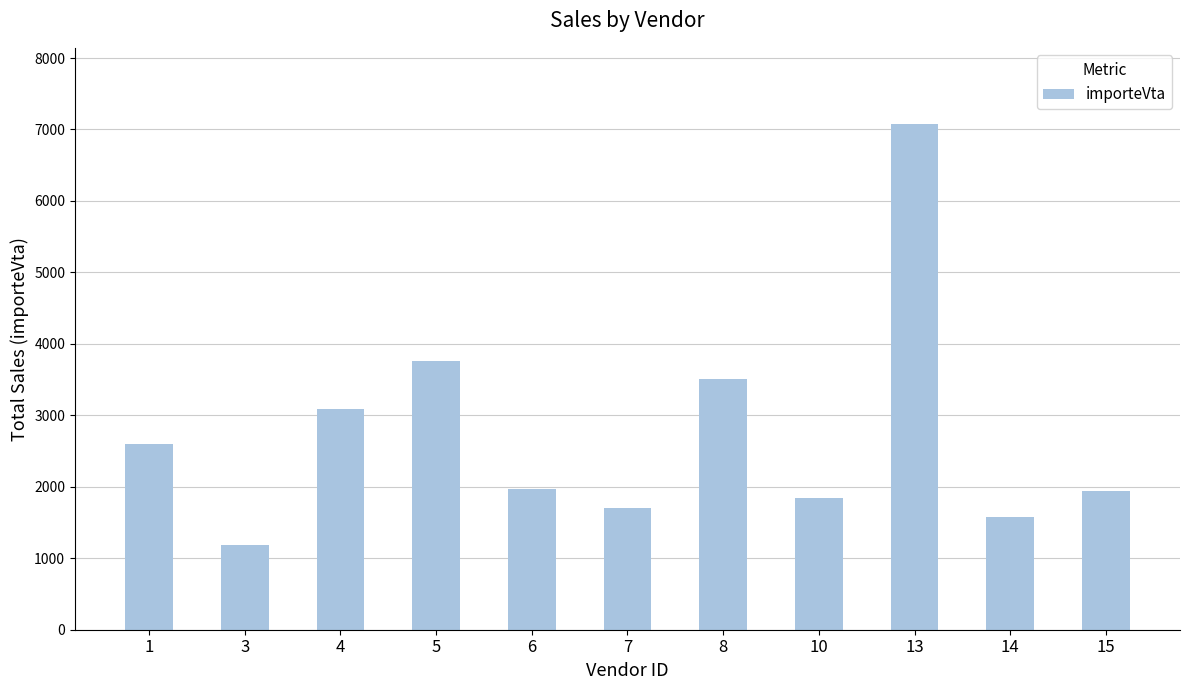

Approximately how many times larger is the value at 4 compared to 7?

1.8